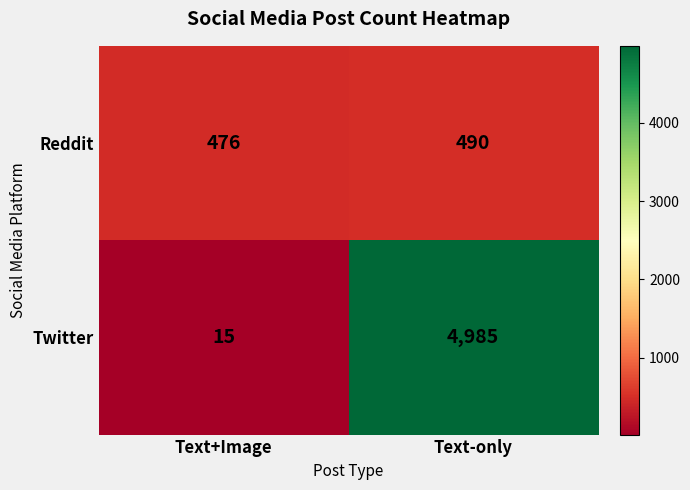

Which series changed the most between Text+Image and Text-only?

Twitter